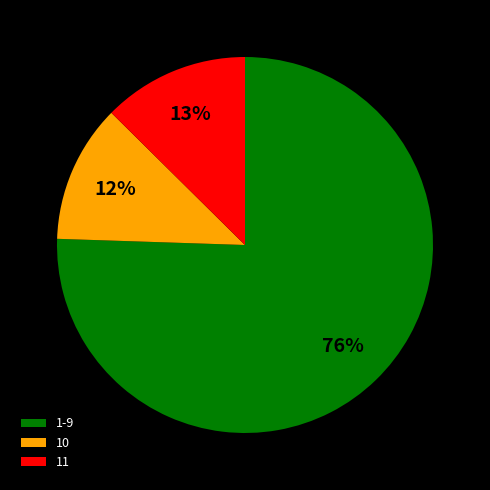

Between 1-9 and 10, which is larger?

1-9